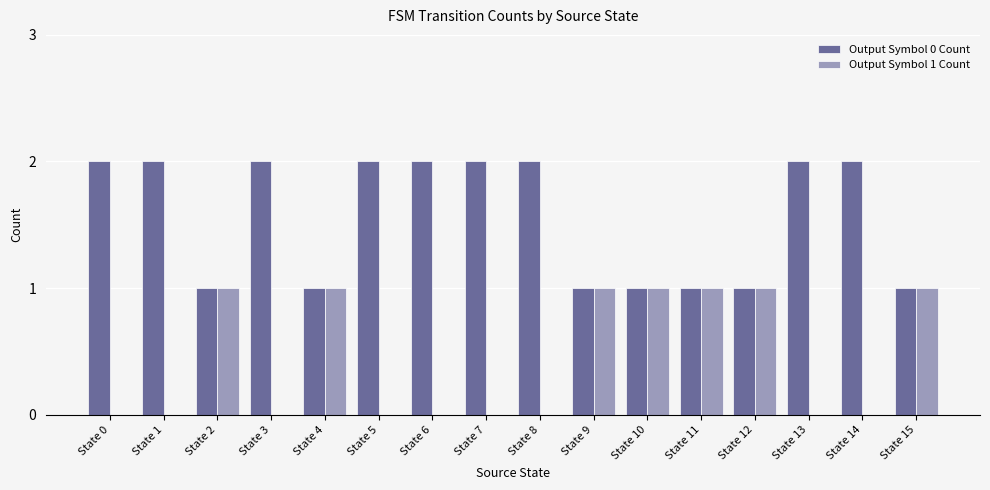

Is the value of Output Symbol 1 Count at State 13 greater than the value of Output Symbol 0 Count at State 8?

No